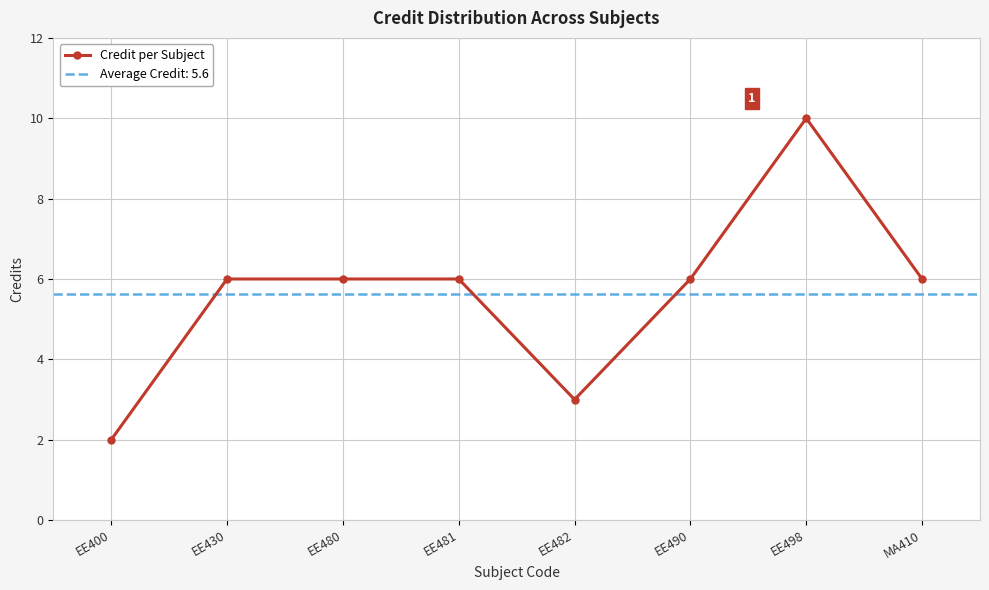

The value at EE490 is 9. True or false?

False